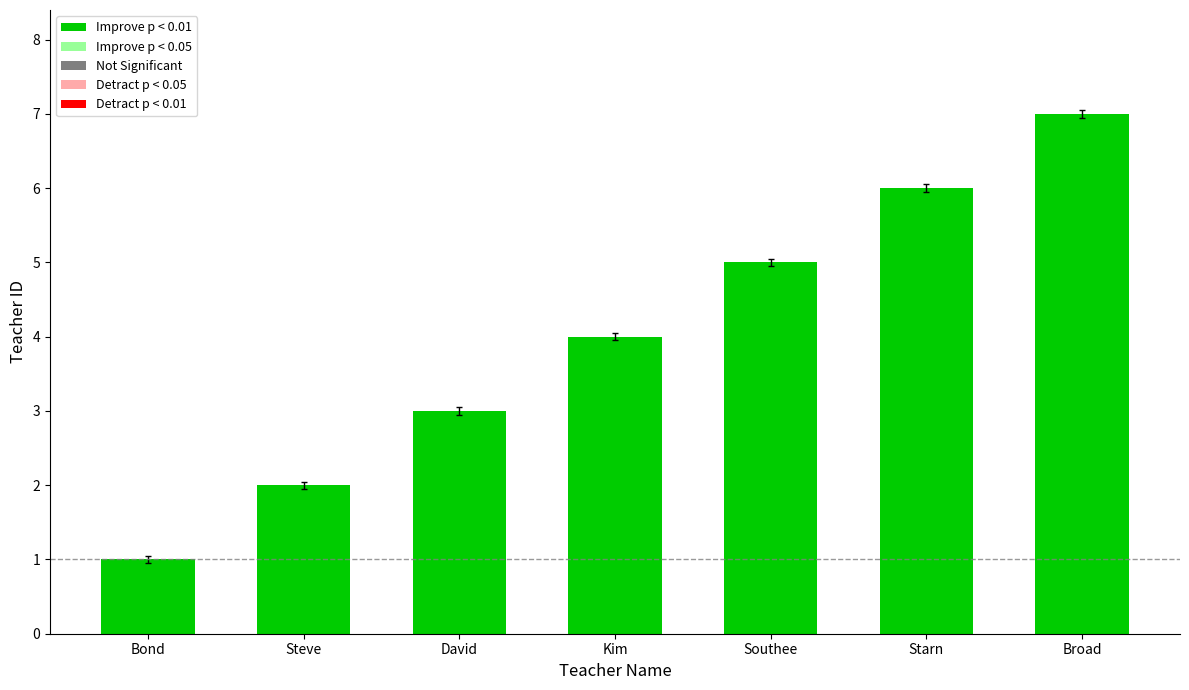

How many data points are less than 4?

3